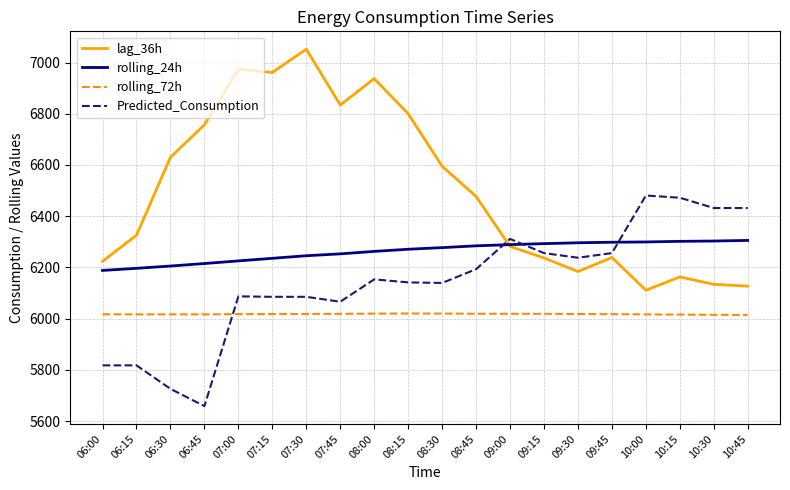

Between 08:00 and 10:15, which series saw the biggest shift?

lag_36h